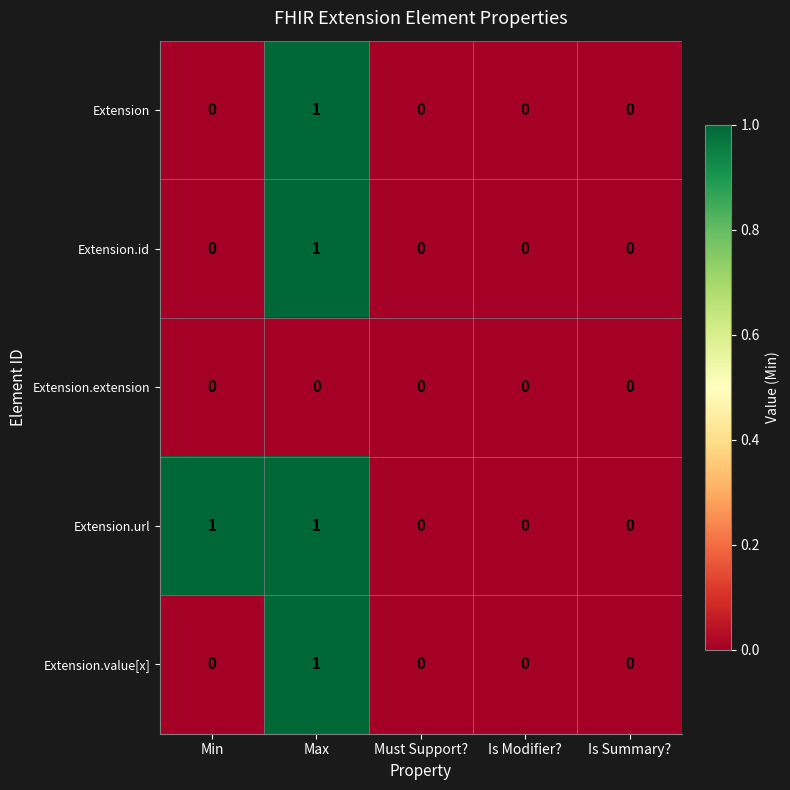

Between Min and Is Summary?, which series saw the biggest shift?

Extension.url